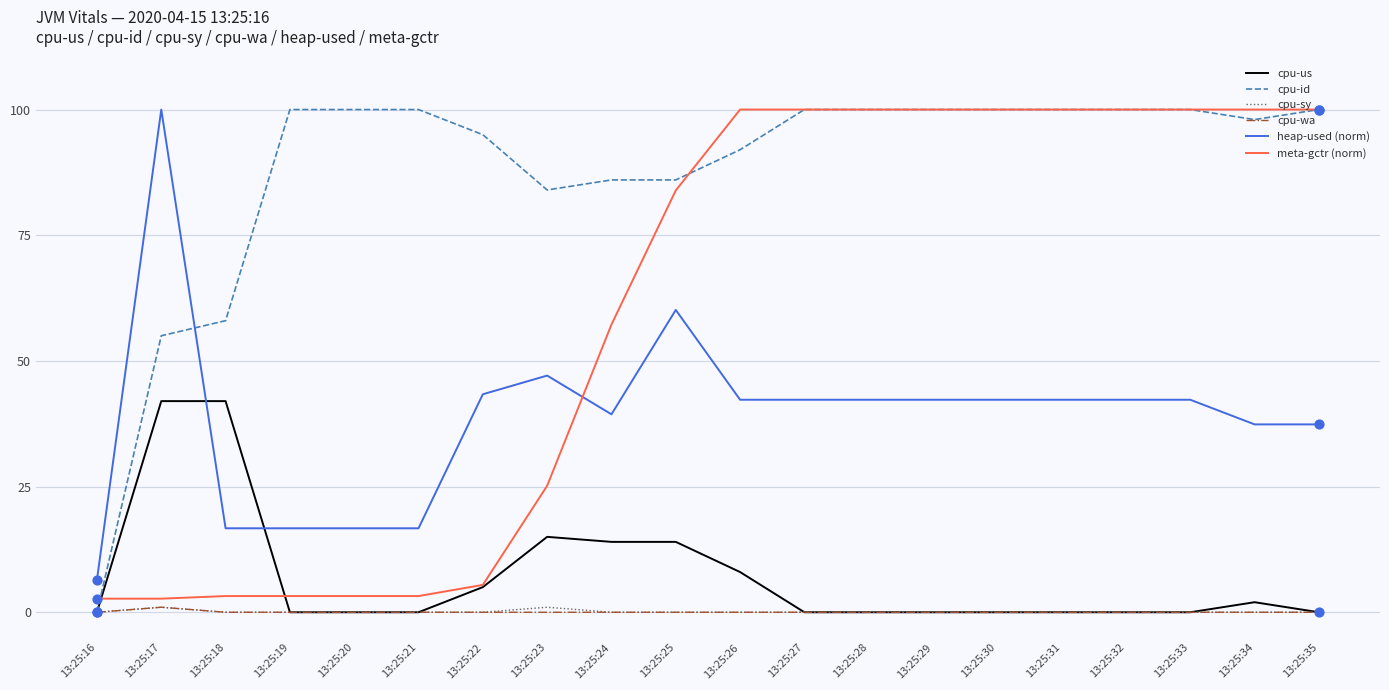

What is the difference between the highest and lowest values at 13:25:18?

58.0